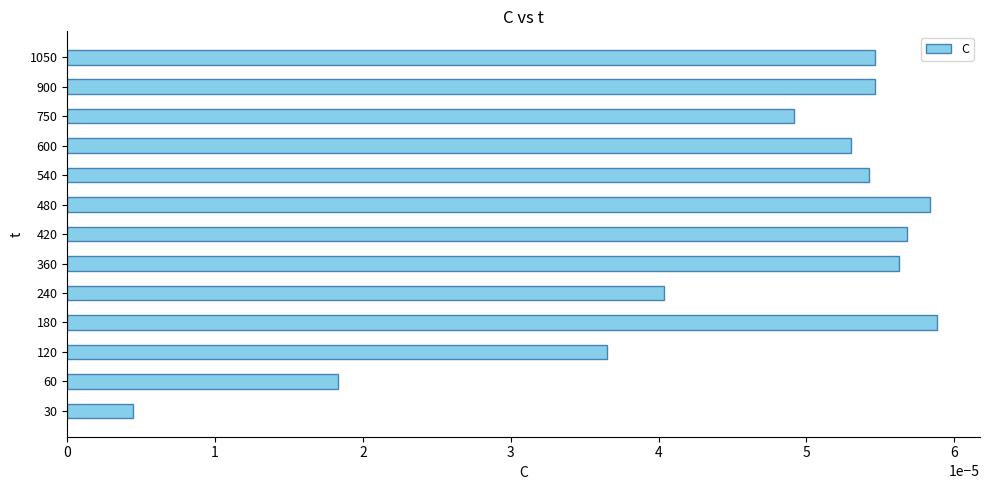

At which label is the value closest to 0?

30